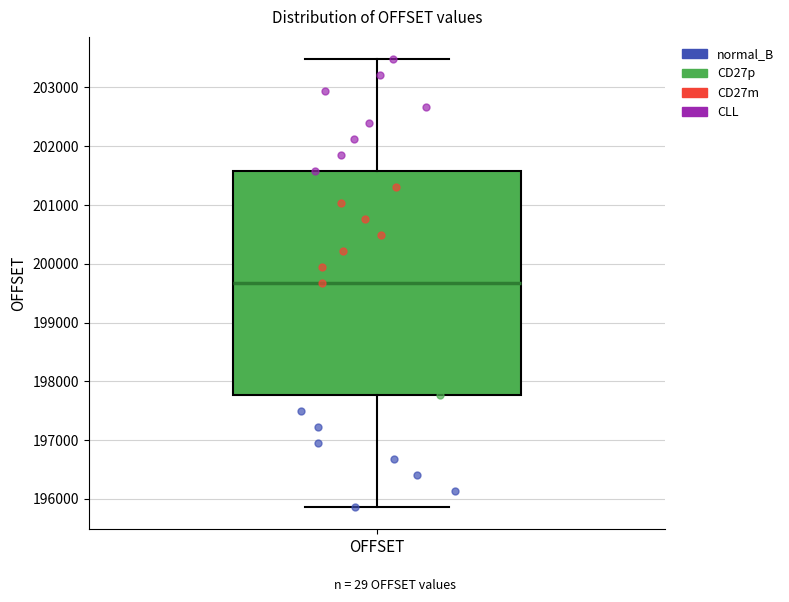

Read this box plot against the y-axis: the position of the median line, the range covered by the box, and the ends of both whiskers. The values are not printed on the chart, so give them approximately, as read against the axis.

median 199700, box 197800 to 201600, whiskers 195900 to 203500